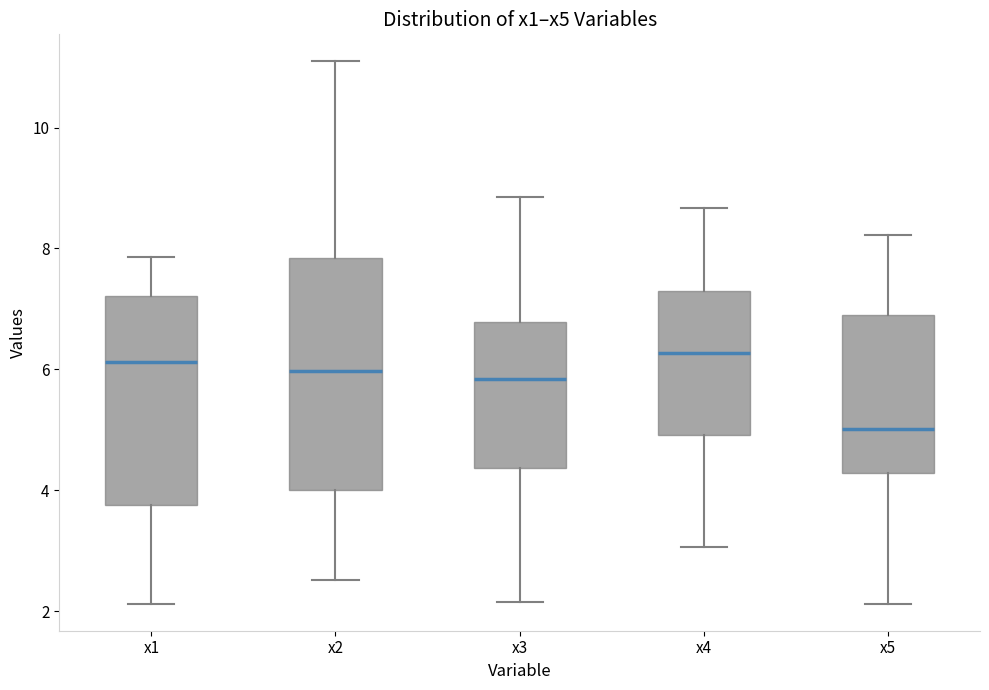

Which box has the lowest median line?

x5